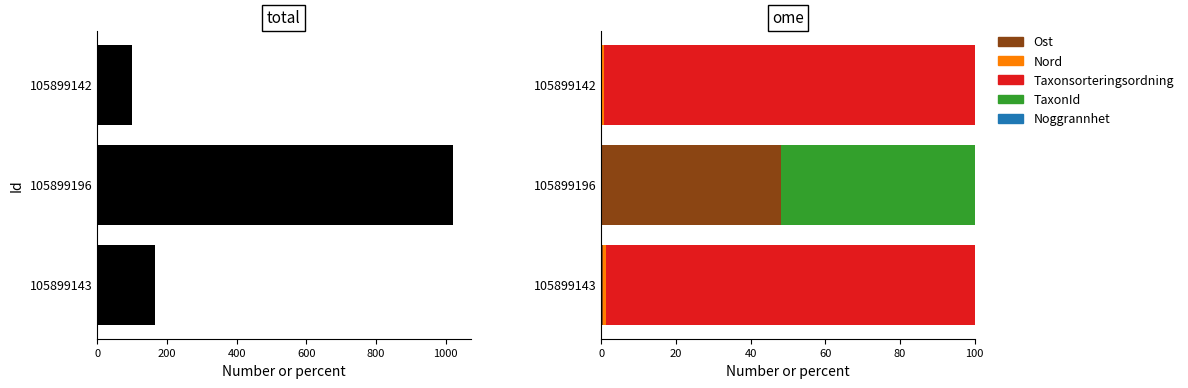

Which series has the largest total across all categories?

Taxonsorteringsordning